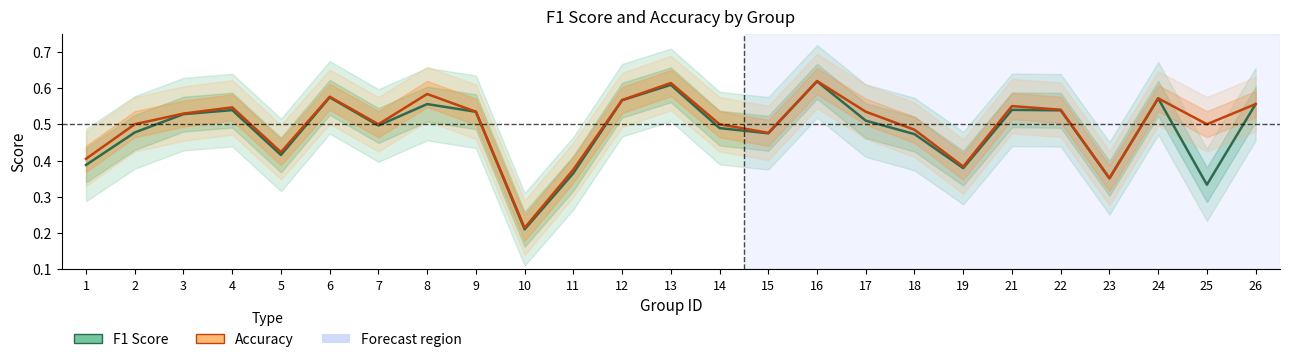

True or false: f1 has more than 2 interior local peaks.

True